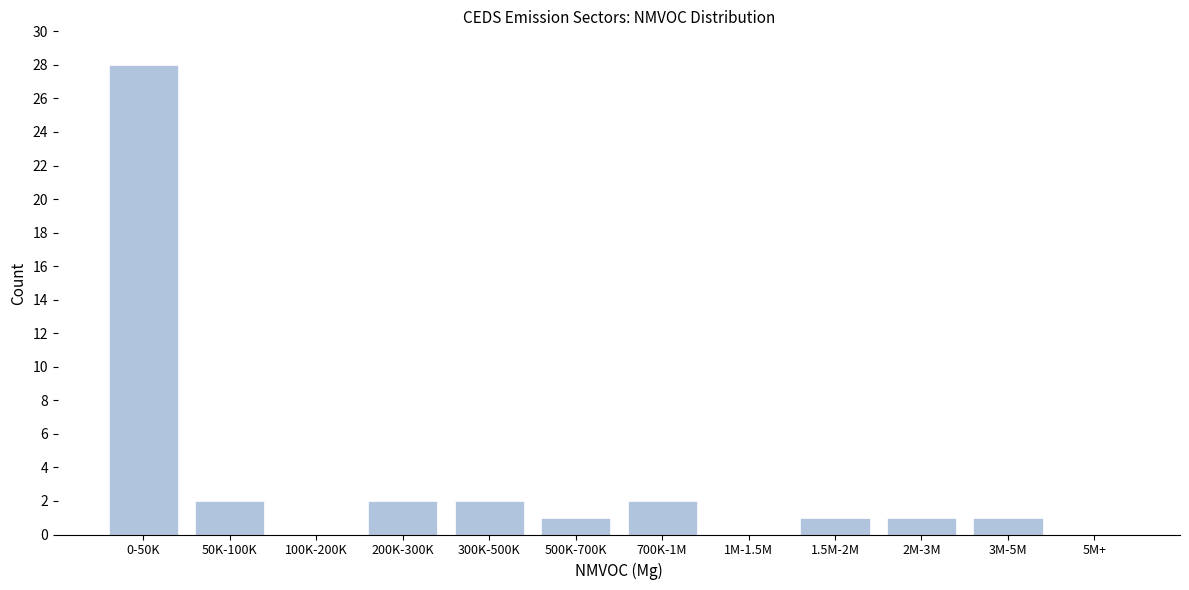

Reading left to right, what are all the values shown in this chart?

0-50K=28	50K-100K=2	100K-200K=0	200K-300K=2	300K-500K=2	500K-700K=1	700K-1M=2	1M-1.5M=0	1.5M-2M=1	2M-3M=1	3M-5M=1	5M+=0